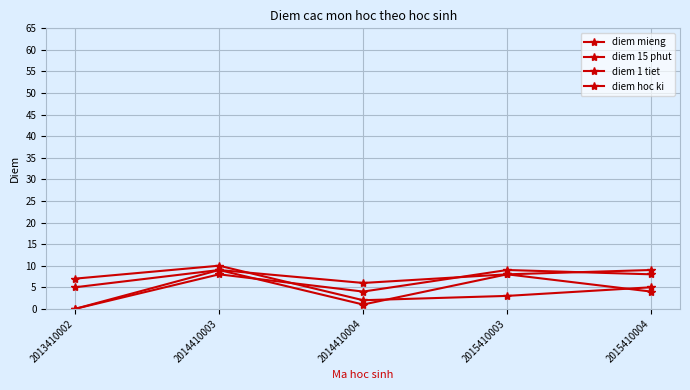

What is the difference between the diem hoc ki values at 2015410003 and 2014410004?

7